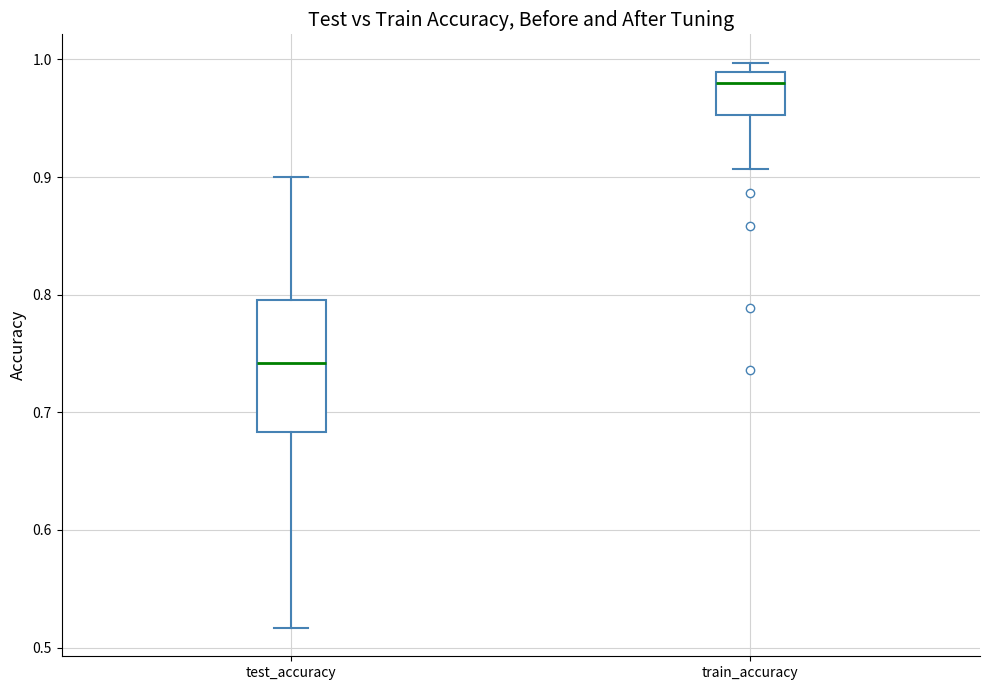

Reading left to right, read every box against the y-axis: the position of its median line, the range the box covers, and the ends of its whiskers. The values are not printed on the chart, so give them approximately, as read against the axis.

test_accuracy: median 0.74, box 0.68 to 0.80, whiskers 0.52 to 0.90
train_accuracy: median 0.98, box 0.95 to 0.99, whiskers 0.91 to 1.00